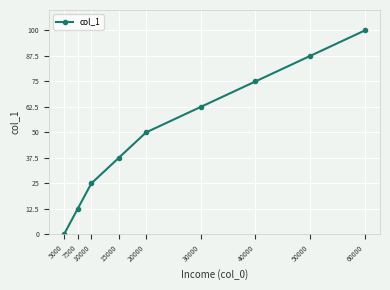

The value at 5000 is 0.0. True or false?

True